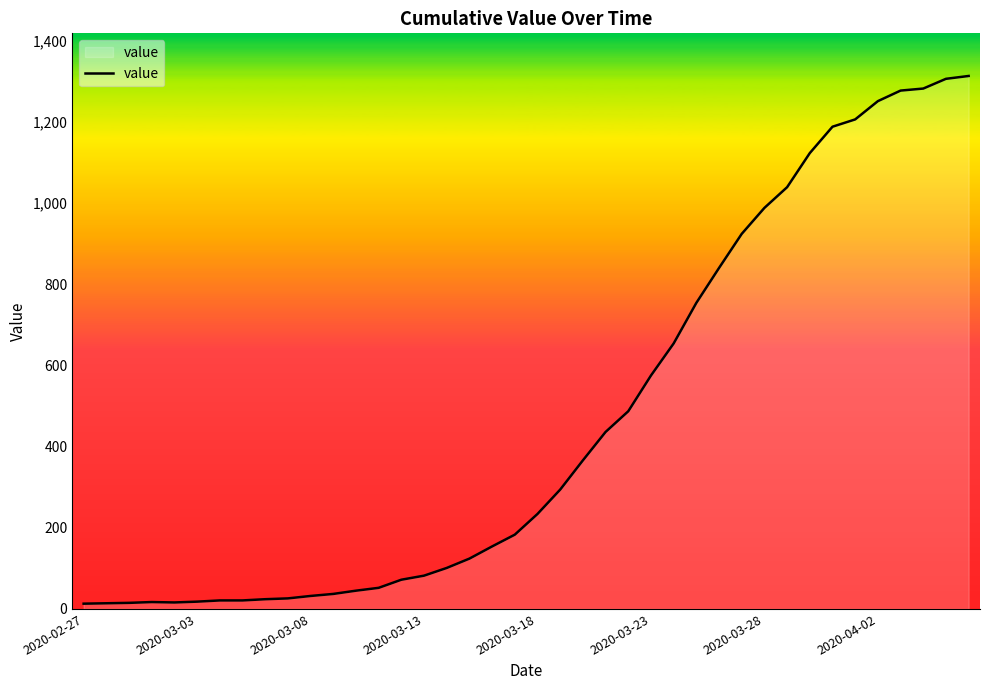

Does the chart have visible grid lines?

No